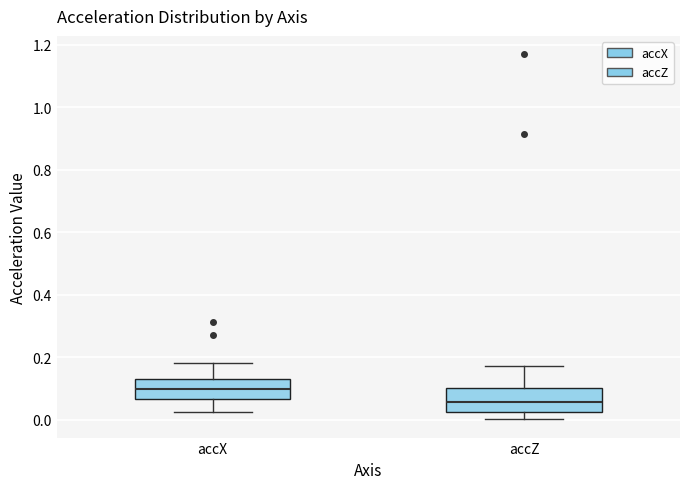

Which box's median line is the lowest?

accZ